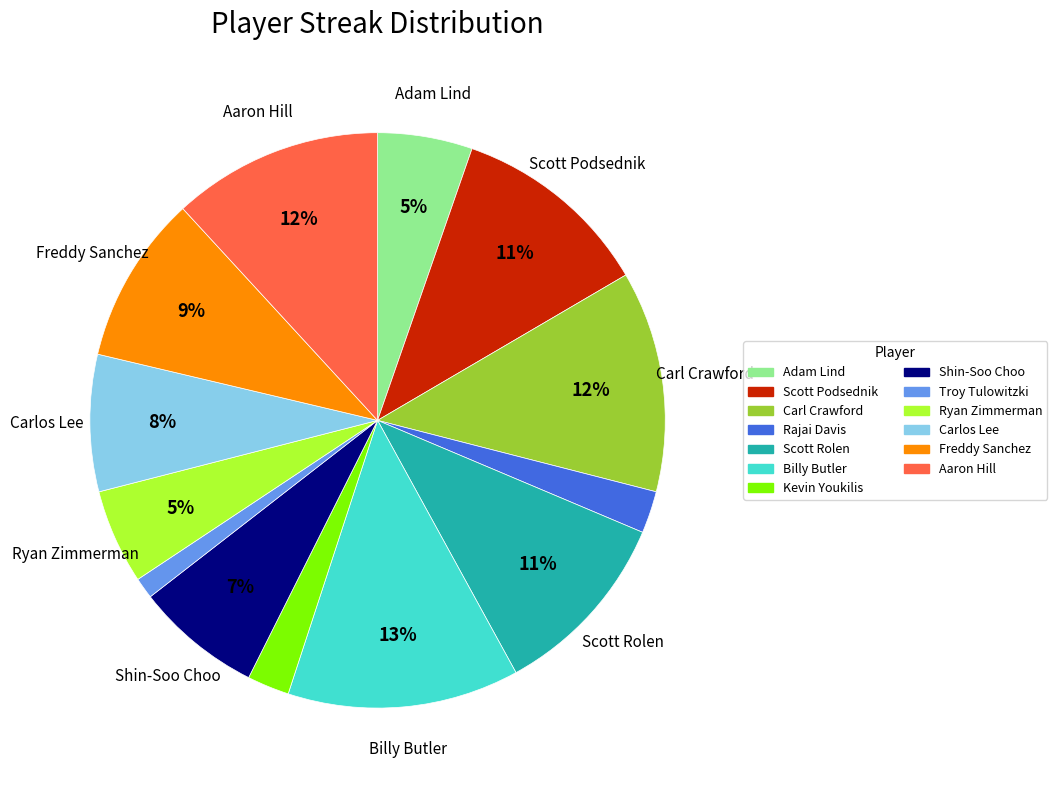

To the nearest percent, what portion does Scott Podsednik represent?

11%